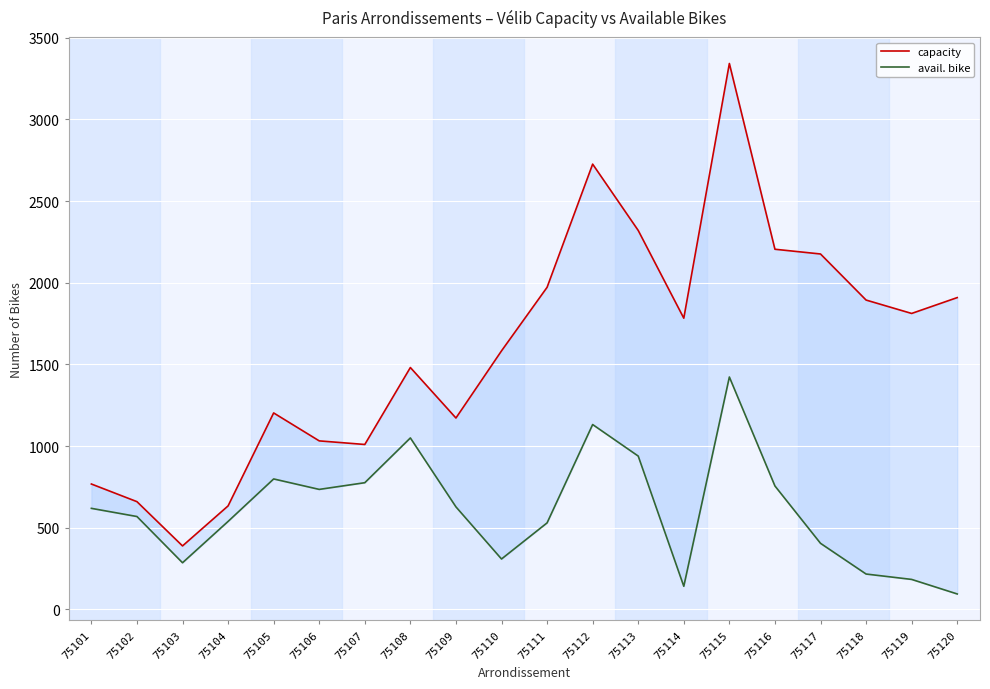

What is the value of the capacity point at the 20th from the left?

1909